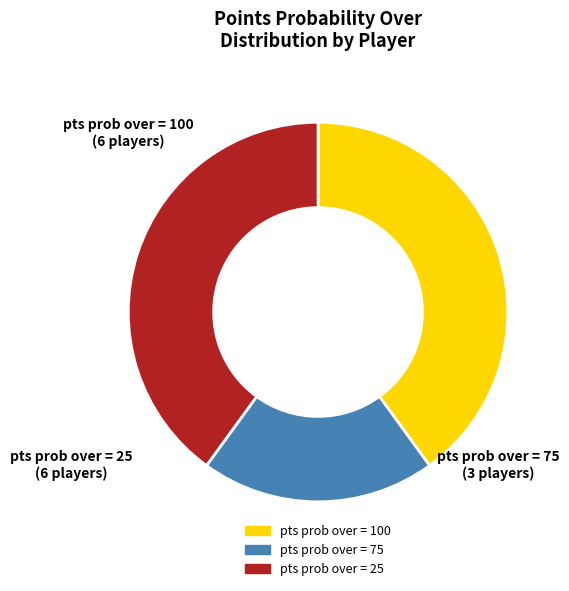

Do pts prob over = 25 and pts prob over = 100 together represent more than half of the pie?

Yes